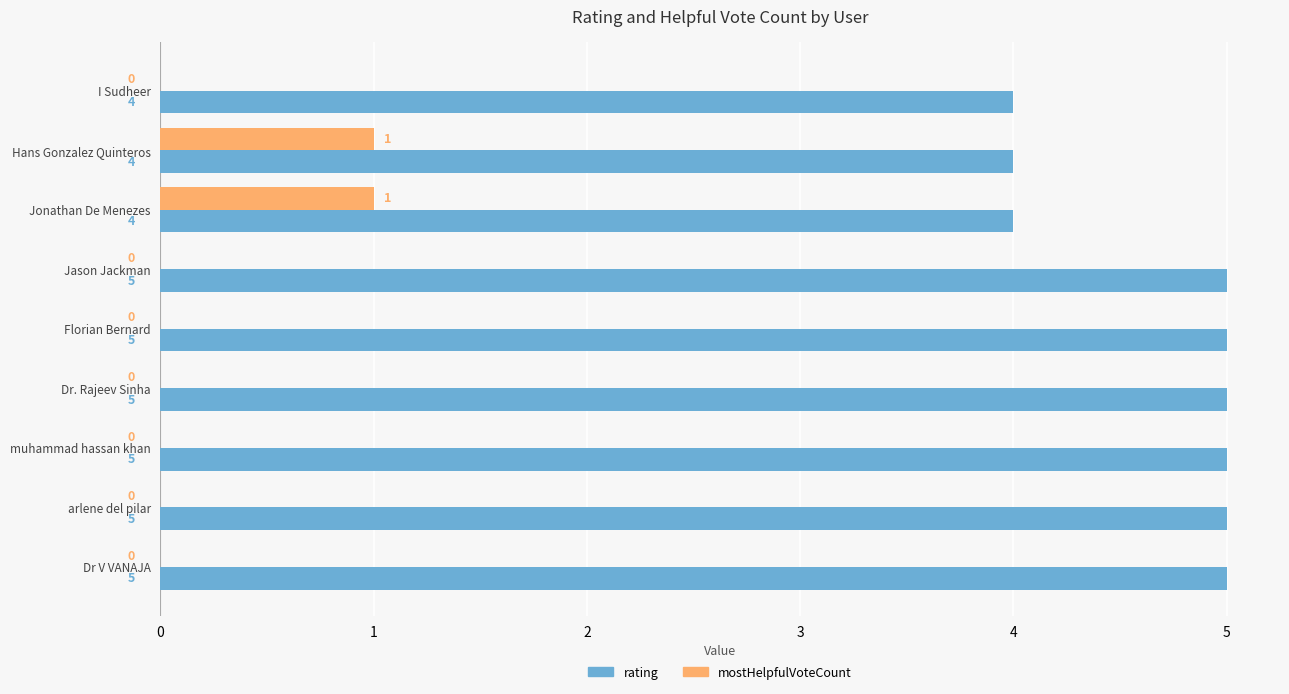

The value of rating at Hans Gonzalez Quinteros is 2. True or false?

False